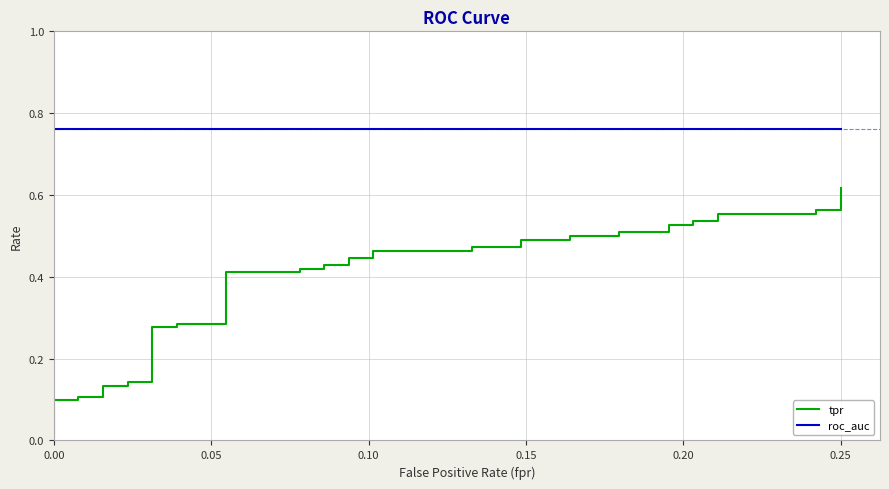

True or false: roc_auc and tpr cross at least once.

False